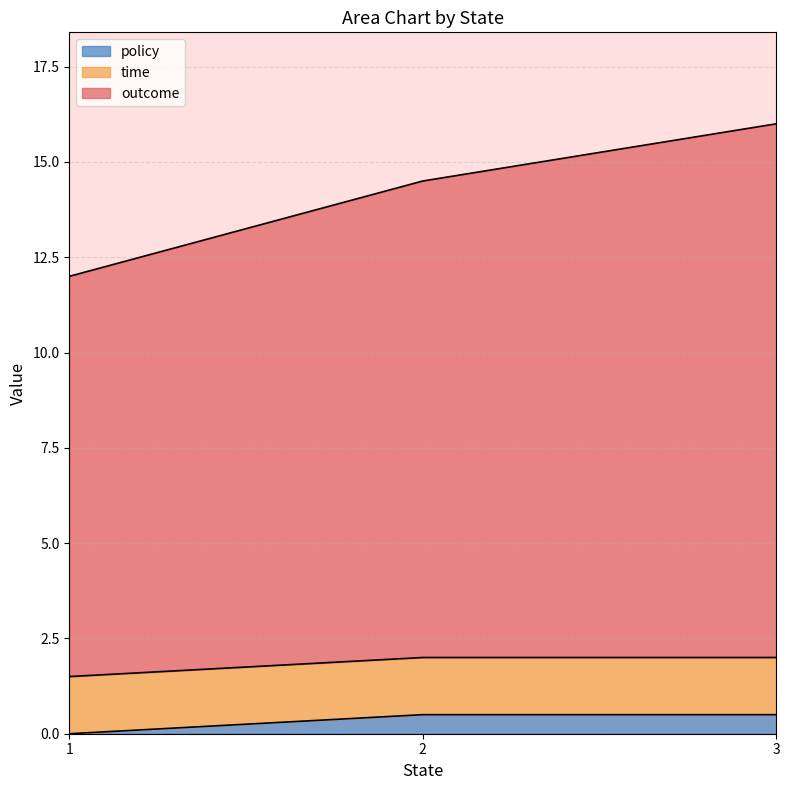

Does the chart display data point markers on the line(s)?

No